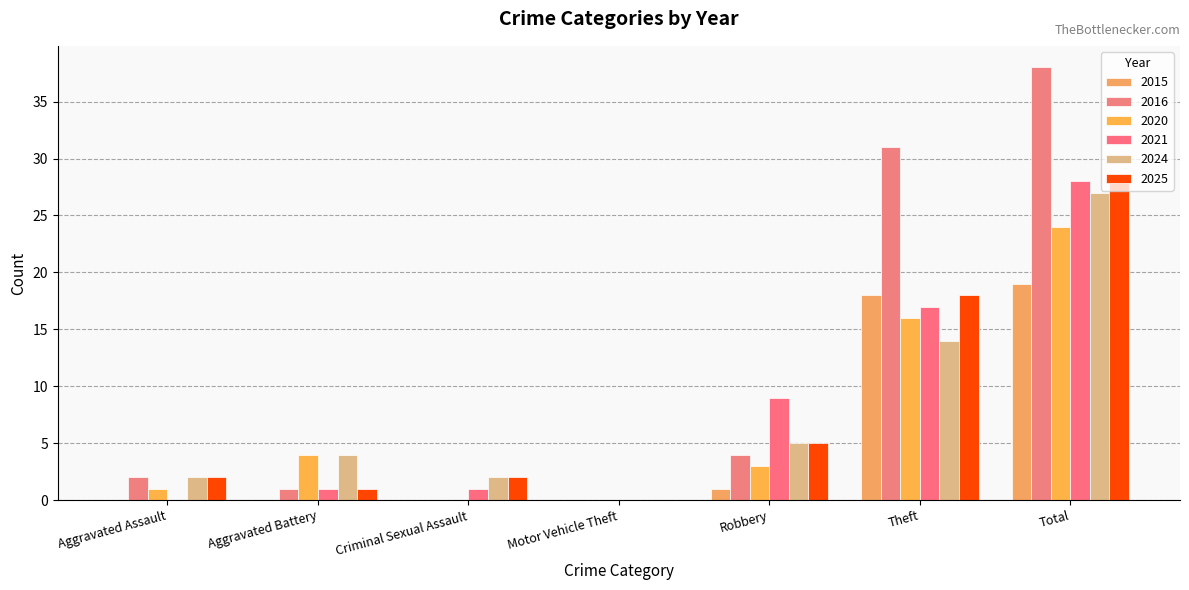

The 2025 series shows 1 at Aggravated Battery. True or false?

True